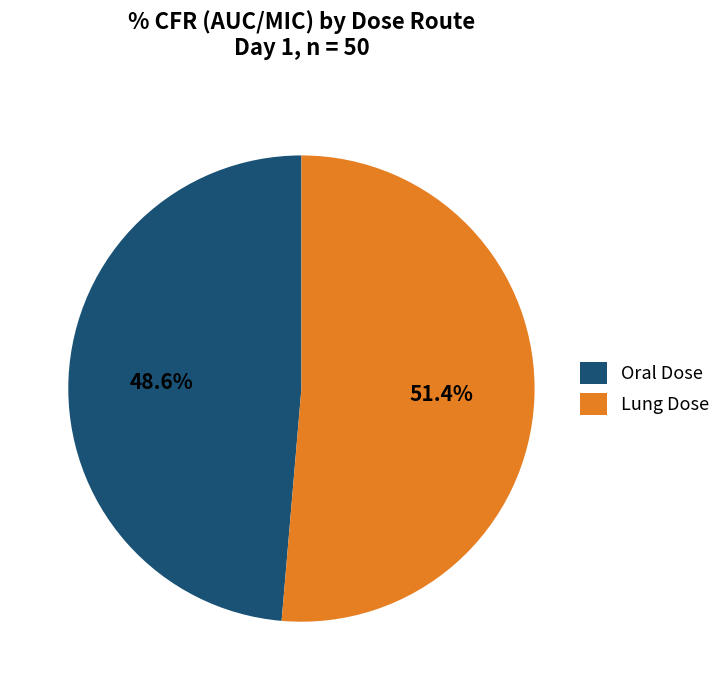

Rank the categories by value from lowest to highest.

Oral Dose, Lung Dose